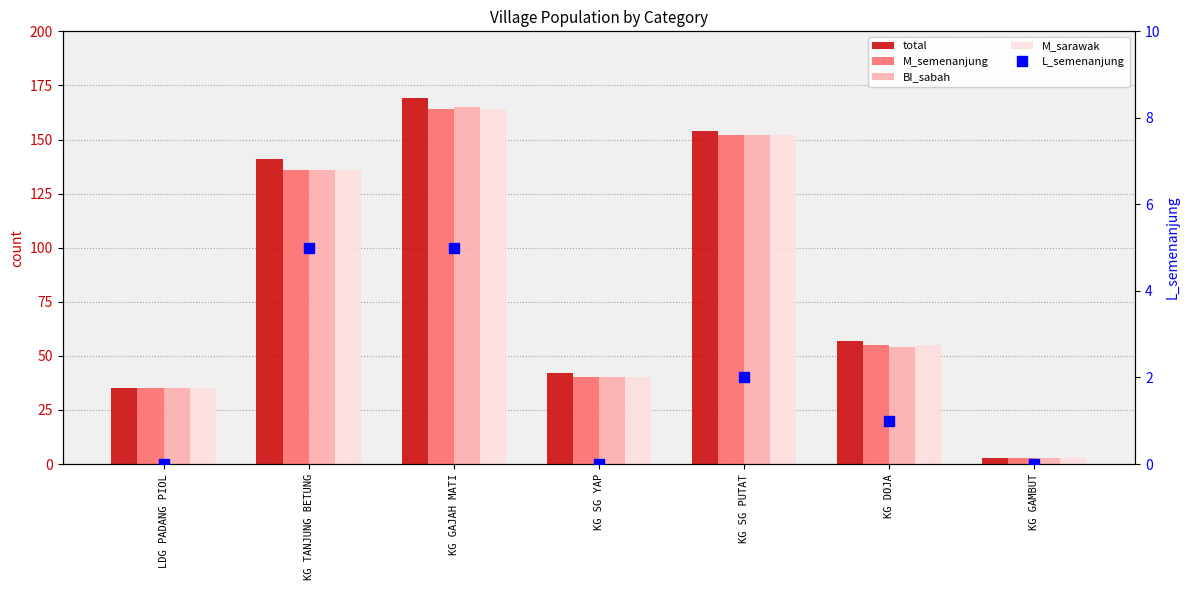

True or false: M_sarawak has a value of 65 at KG SG PUTAT.

False